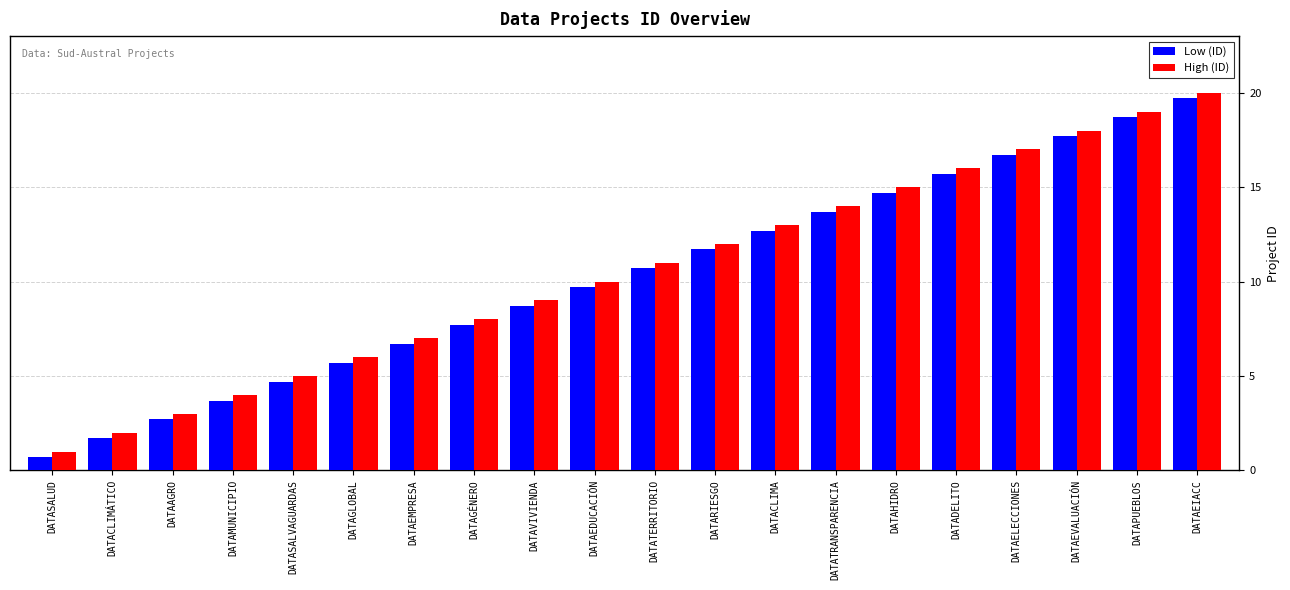

What is the label of the 11th bar from the right?

DATAEDUCACIÓN